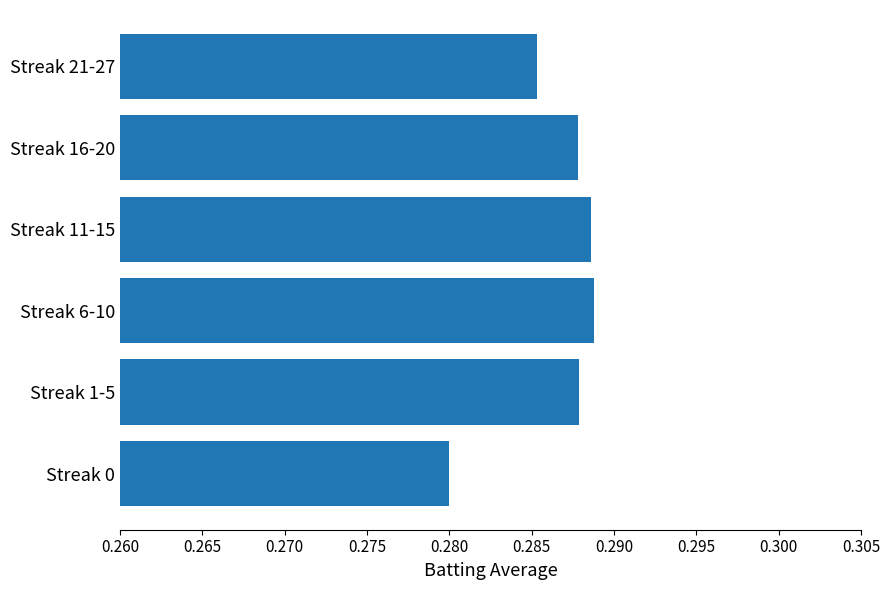

Does the chart contain any negative values?

No